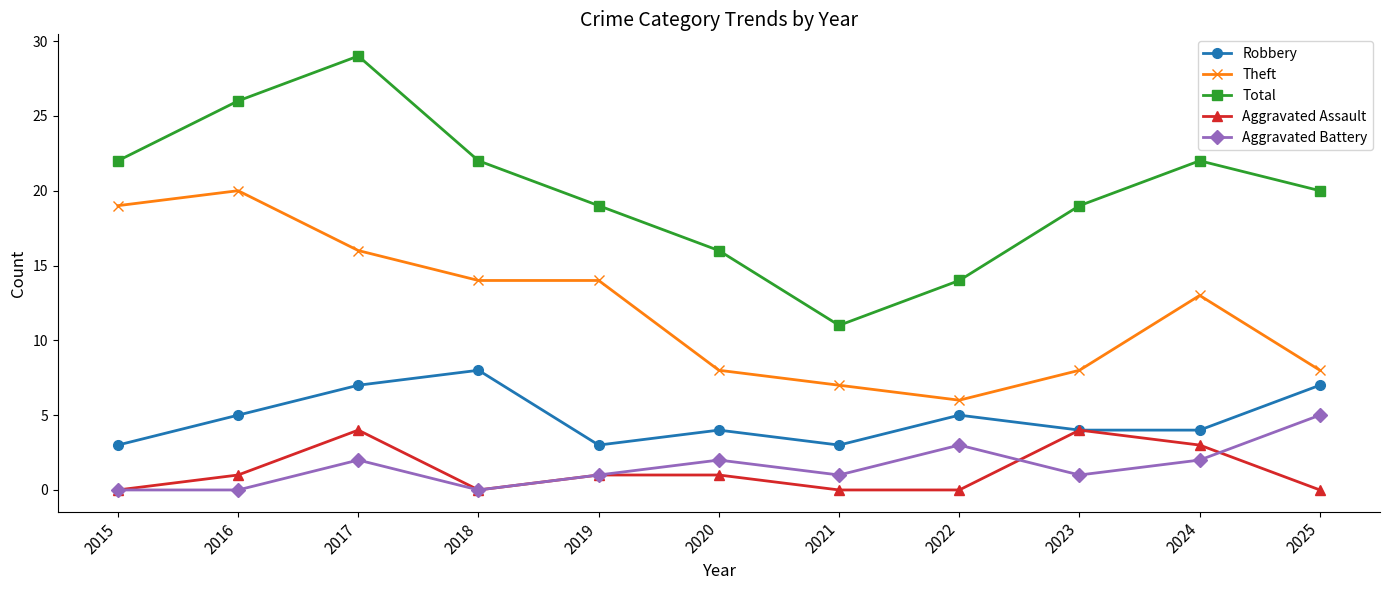

What is the highest value of the Aggravated Battery series?

5